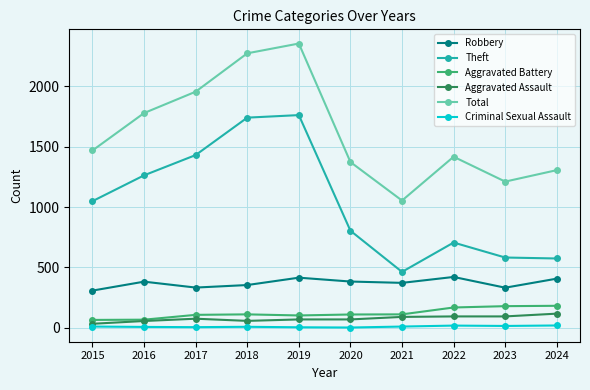

True or false: Robbery and Aggravated Battery intersect in this chart.

False